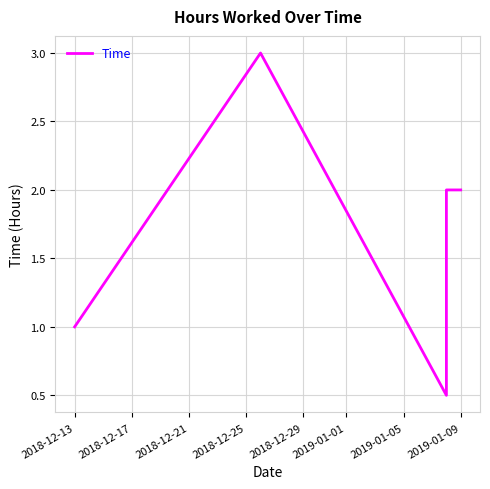

Count the values in the range 1 to 2.

4